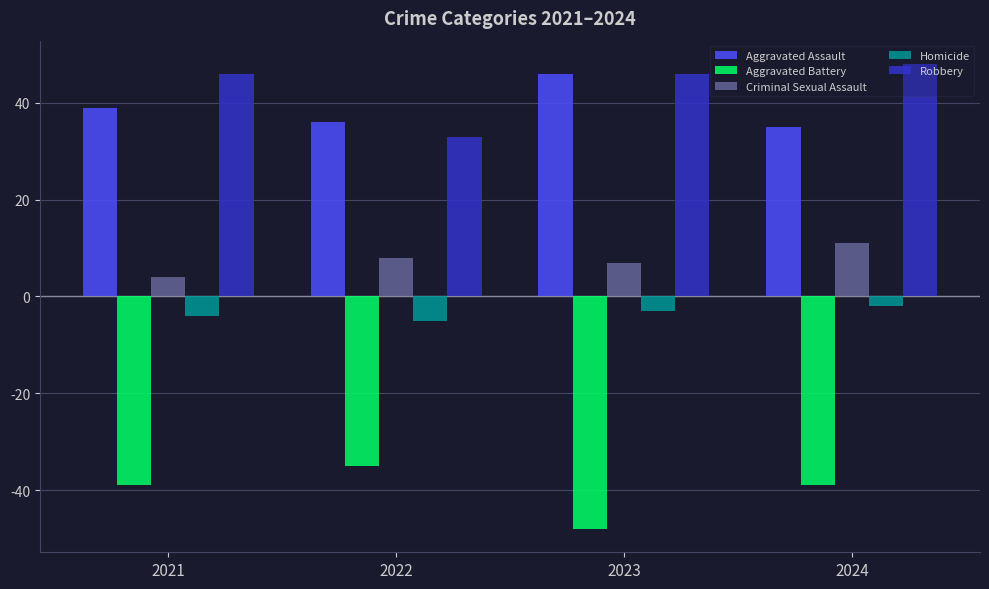

The Homicide series shows -5 at 2022. True or false?

True